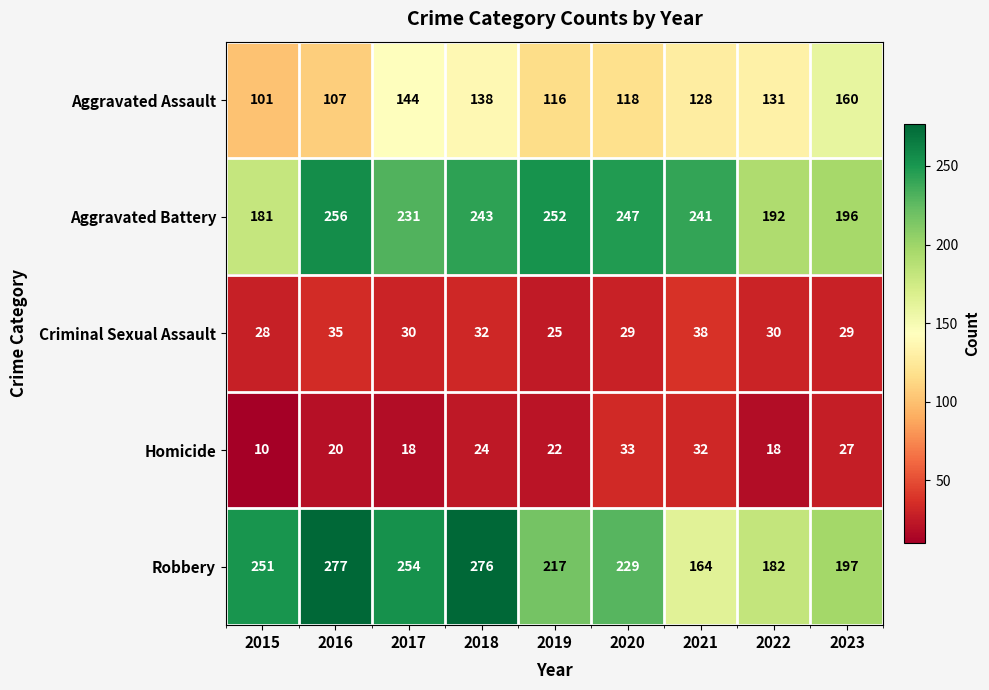

How many data points does each series have?

9